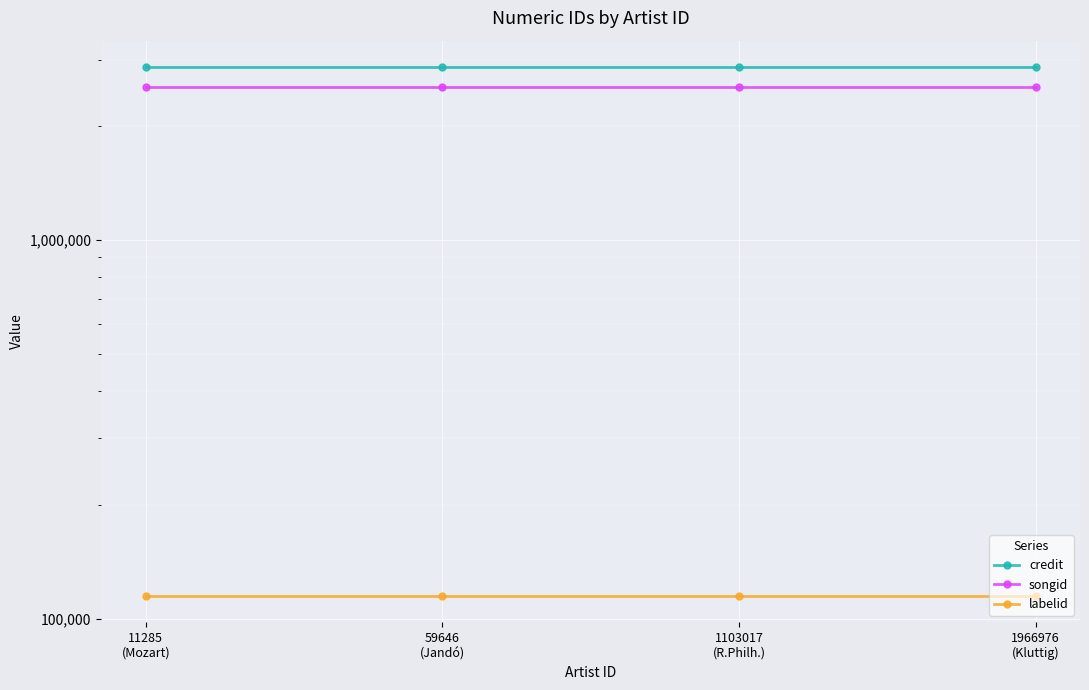

At which category does the chart reach its peak across all series?

11285
(Mozart)